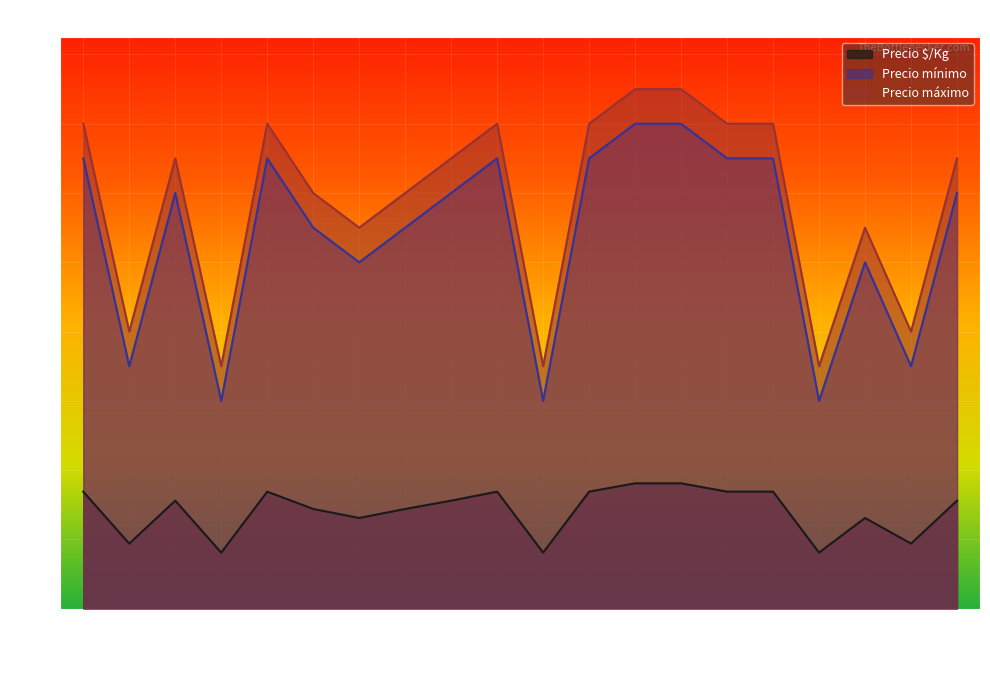

How many lines are shown in the chart?

3